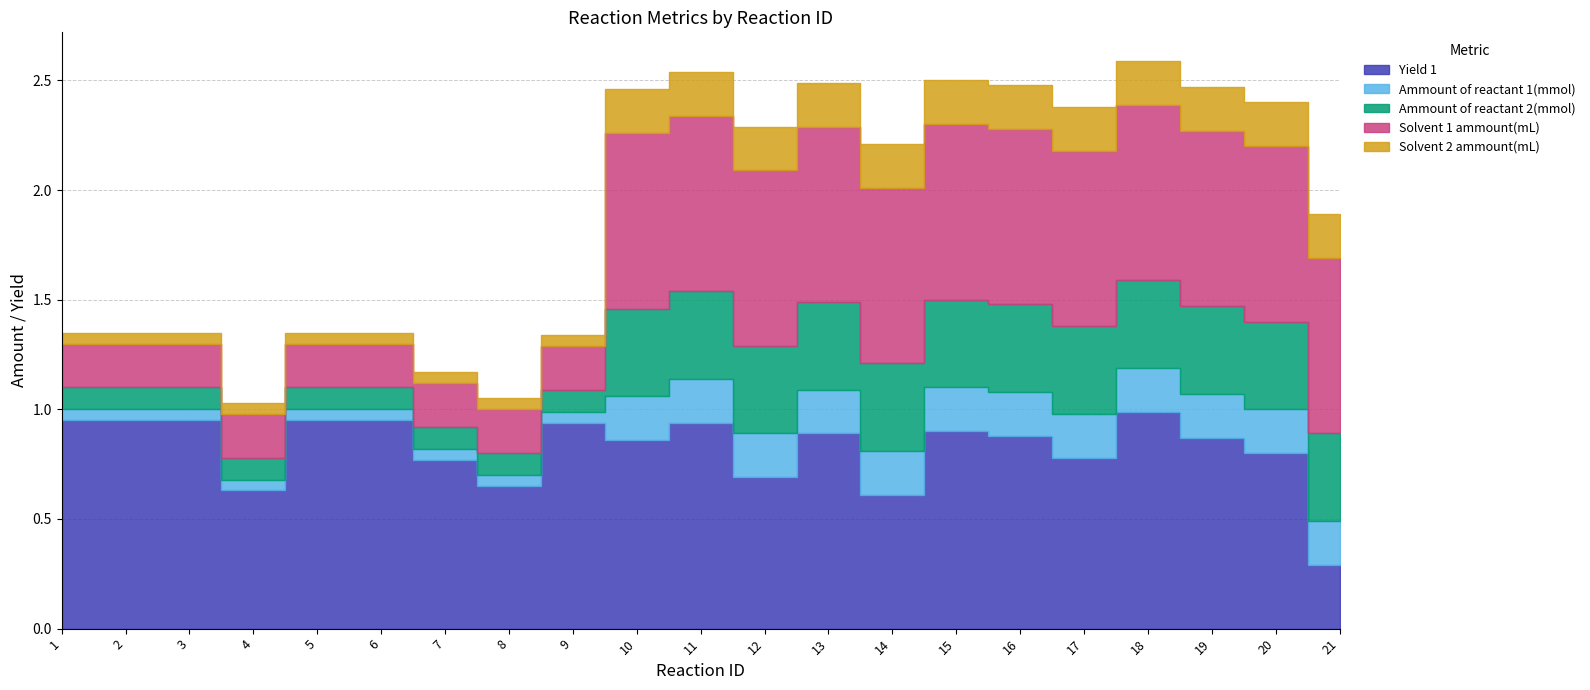

What is the value of the Ammount of reactant 2(mmol) point at the 9th from the left?

0.1